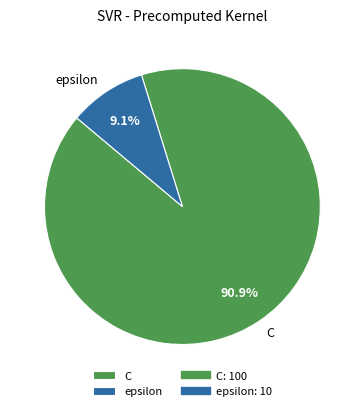

How many segments does this pie chart have?

2